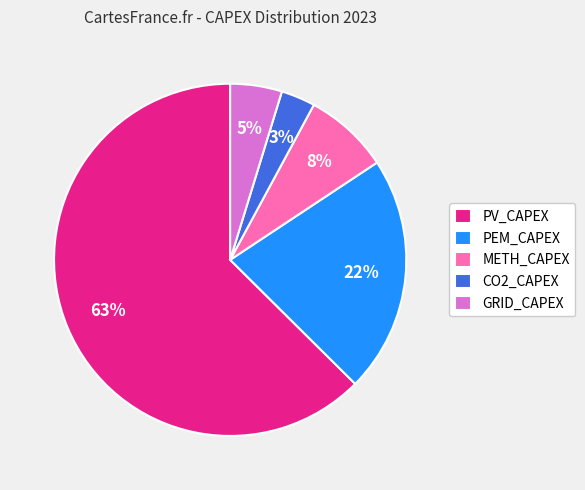

Do CO2_CAPEX and METH_CAPEX together represent more than half of the pie?

No